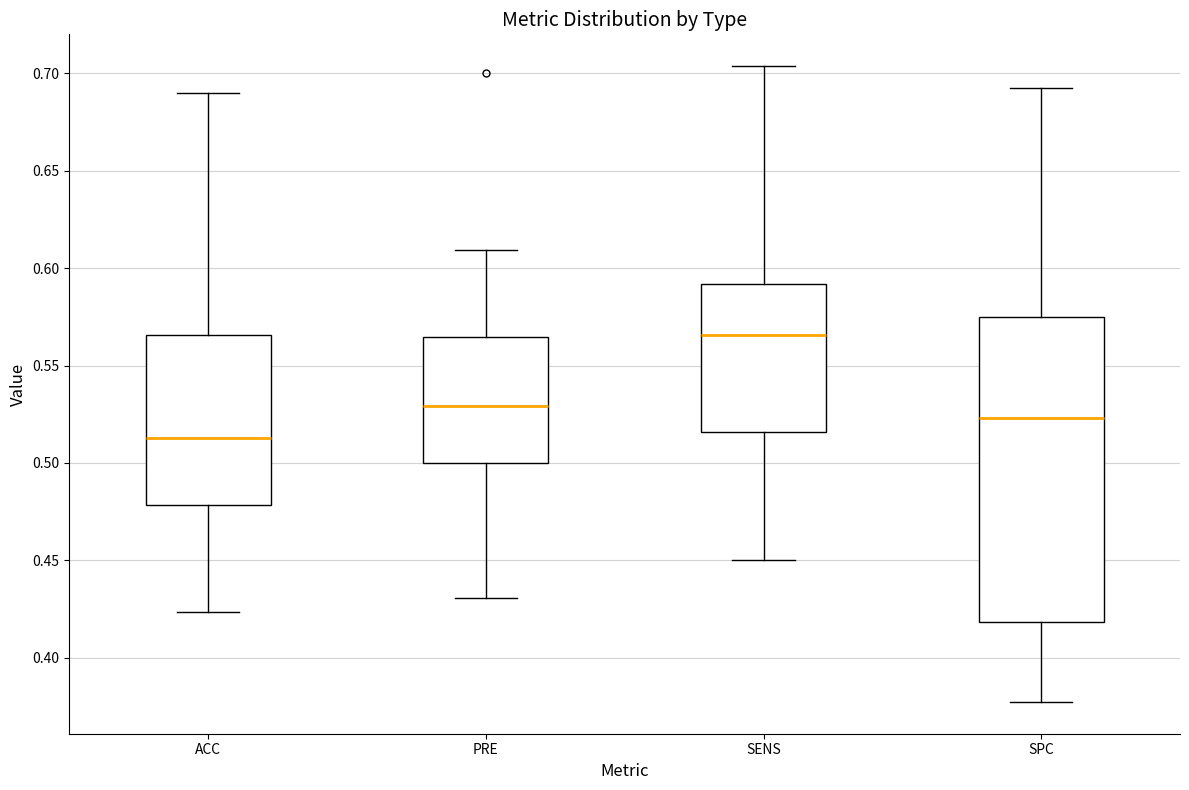

Reading left to right, read every box against the y-axis: the position of its median line, the range the box covers, and the ends of its whiskers. The values are not printed on the chart, so give them approximately, as read against the axis.

ACC: median 0.515, box 0.480 to 0.565, whiskers 0.425 to 0.690
PRE: median 0.530, box 0.500 to 0.565, whiskers 0.430 to 0.610
SENS: median 0.565, box 0.515 to 0.590, whiskers 0.450 to 0.705
SPC: median 0.525, box 0.420 to 0.575, whiskers 0.375 to 0.690